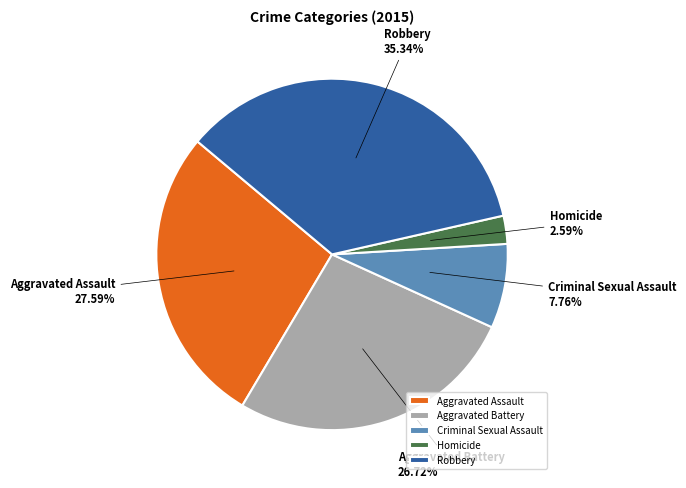

How many slices are in this pie chart?

5